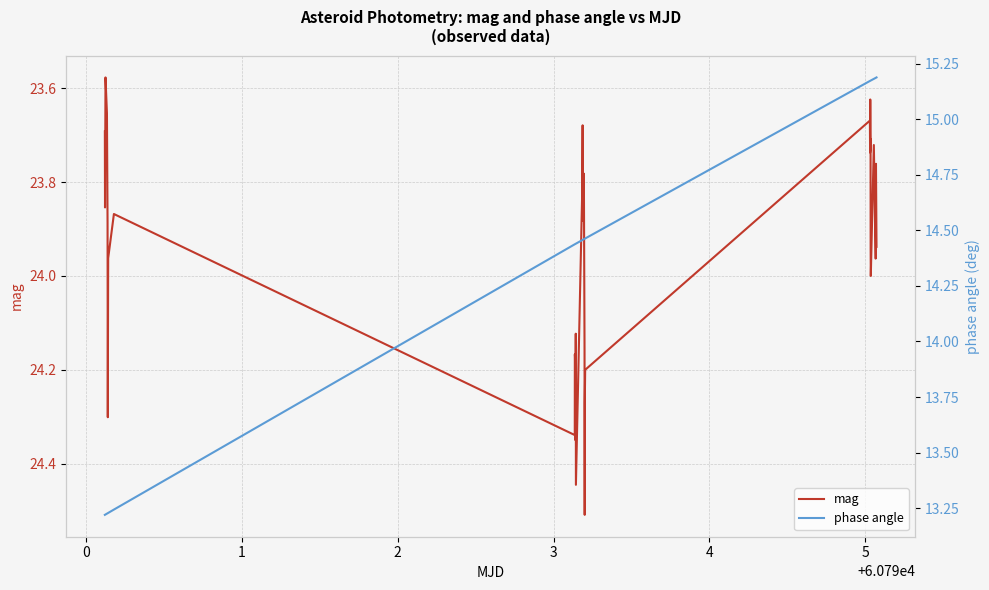

The value of phase angle at 8 is 8.6. True or false?

False